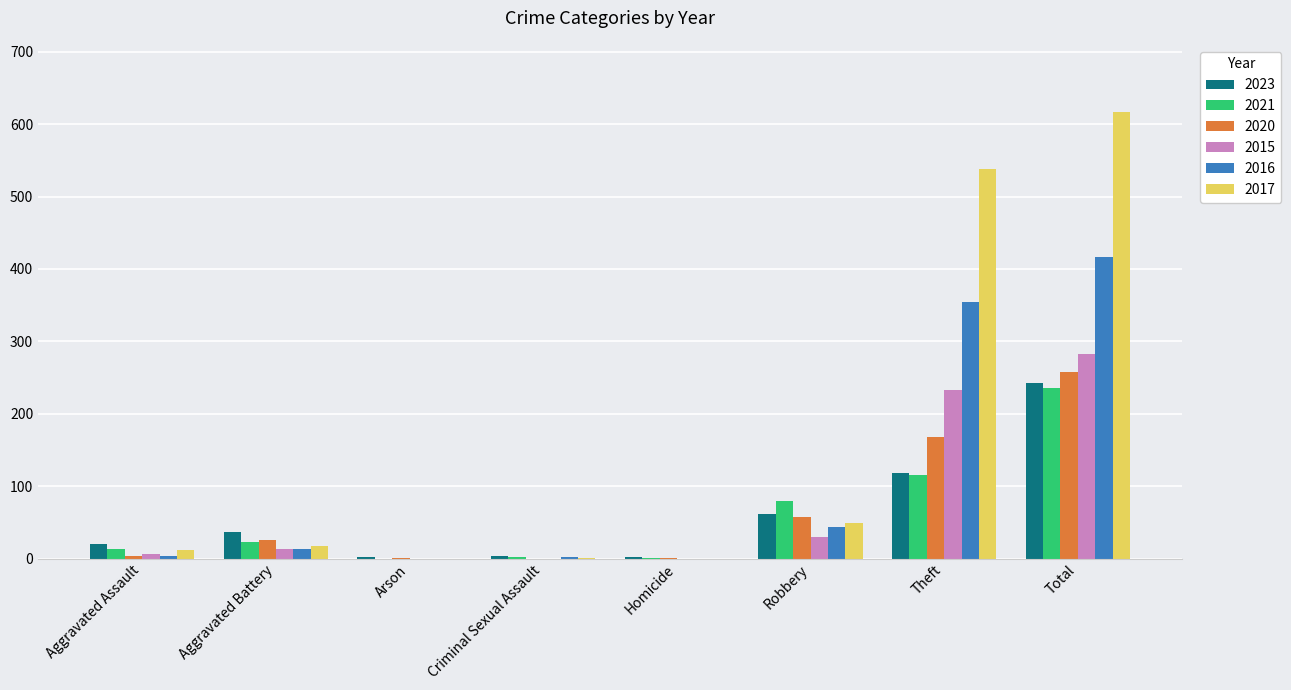

Which category has the highest value in the 2017 series?

Total